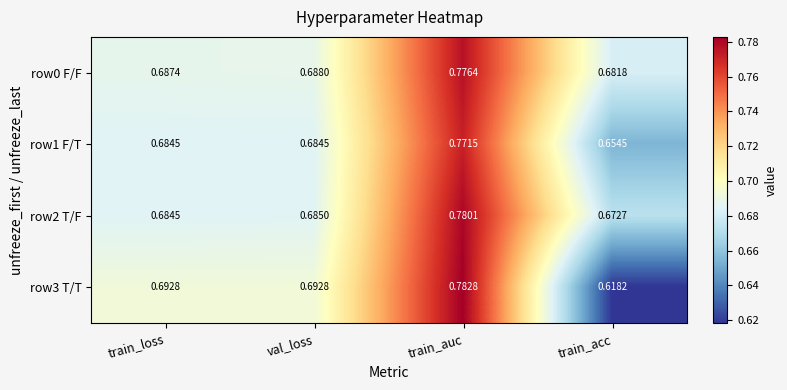

How many categories are shown in the chart?

4